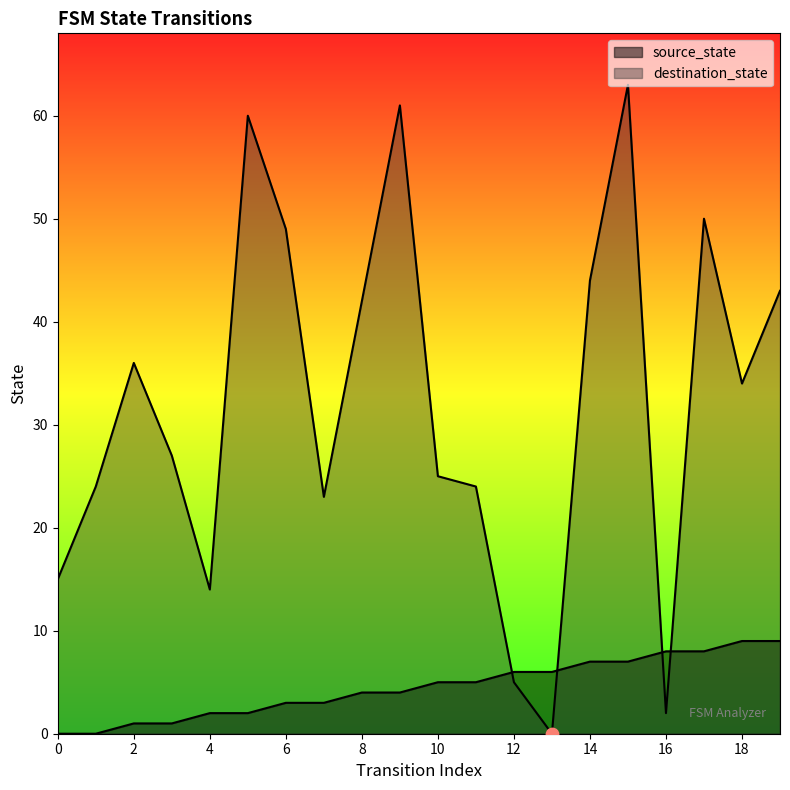

What is the total value across all series at 13?

6